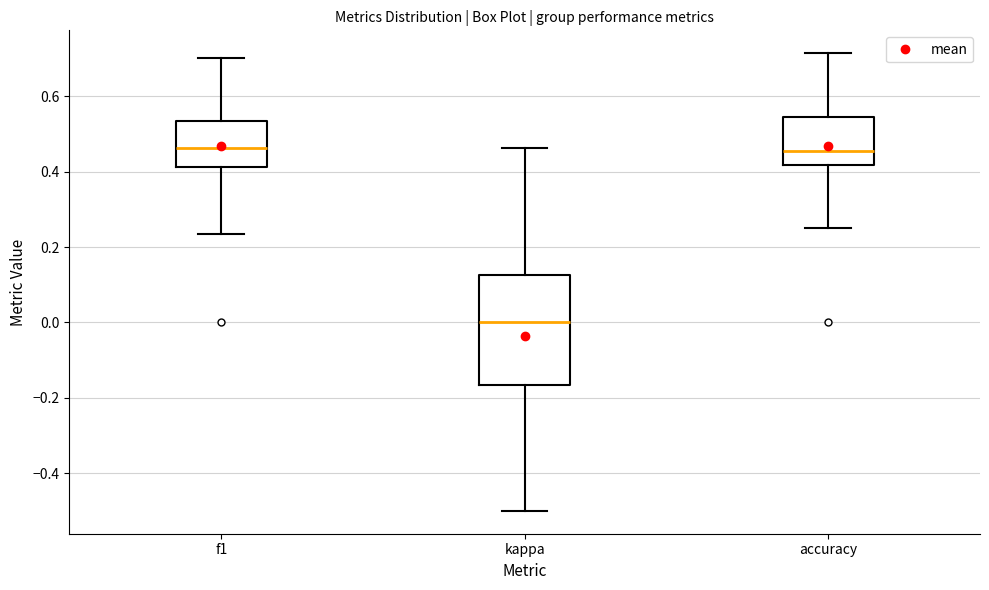

Reading left to right, read every box against the y-axis: the position of its median line, the range the box covers, and the ends of its whiskers. The values are not printed on the chart, so give them approximately, as read against the axis.

f1: median 0.46, box 0.42 to 0.54, whiskers 0.24 to 0.70
kappa: median 0.00, box -0.16 to 0.12, whiskers -0.50 to 0.46
accuracy: median 0.46, box 0.42 to 0.54, whiskers 0.26 to 0.72